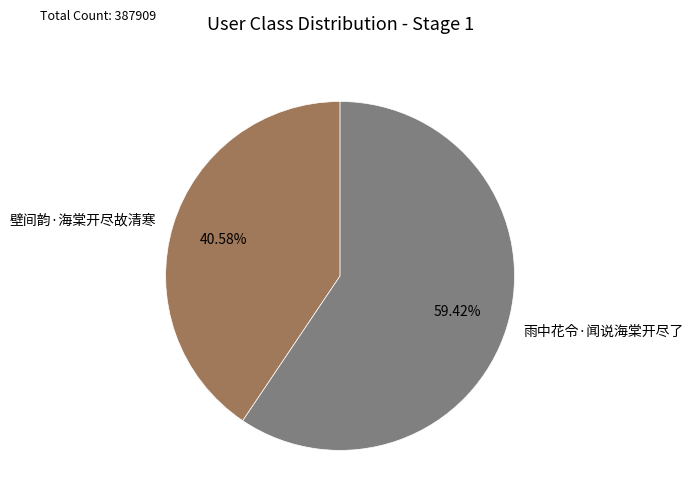

Which has a higher value, 壁间韵·海棠开尽故清寒 or 雨中花令·闻说海棠开尽了?

雨中花令·闻说海棠开尽了